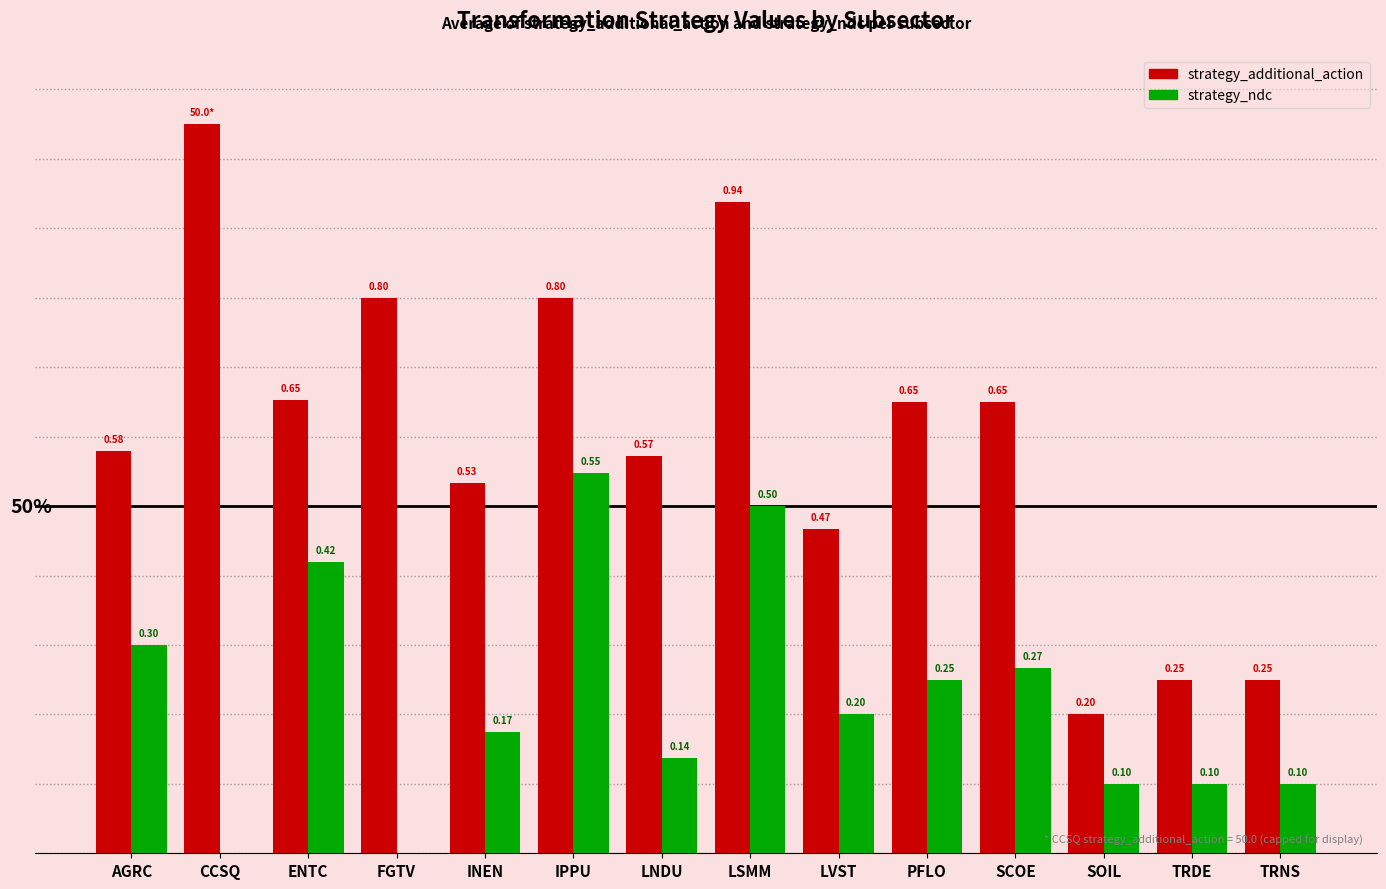

Between AGRC and TRDE, which series saw the biggest shift?

strategy_additional_action